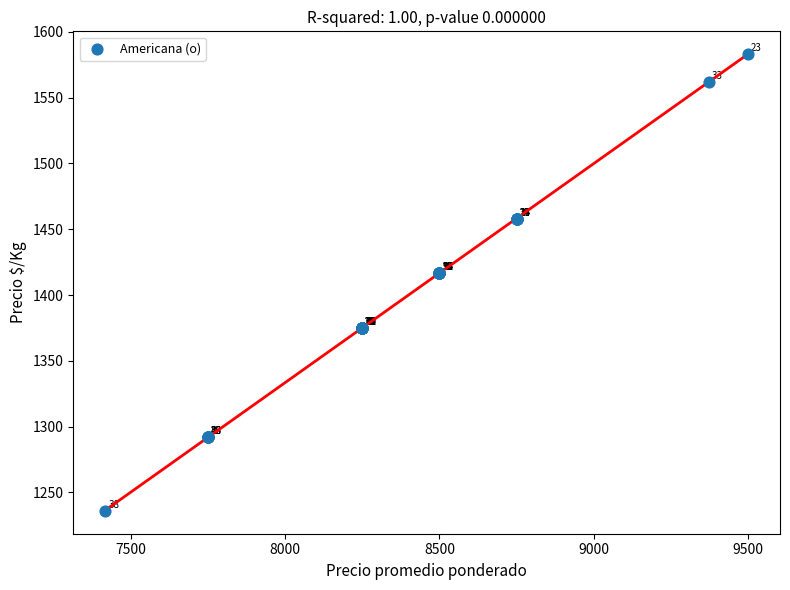

What Y value in the scatter plot is closest to 1409?

1417